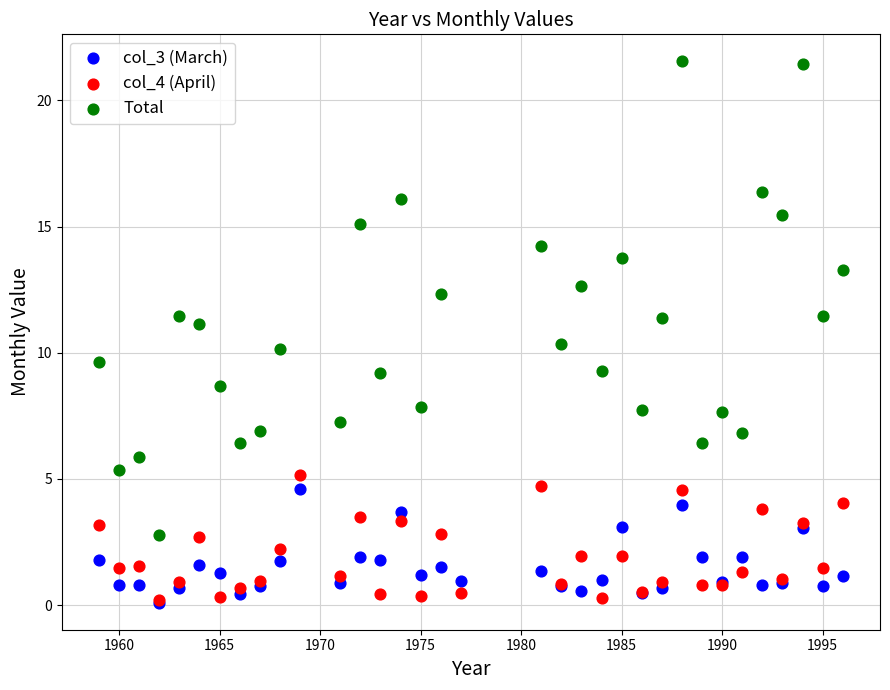

Which series reaches the maximum Y coordinate?

Total